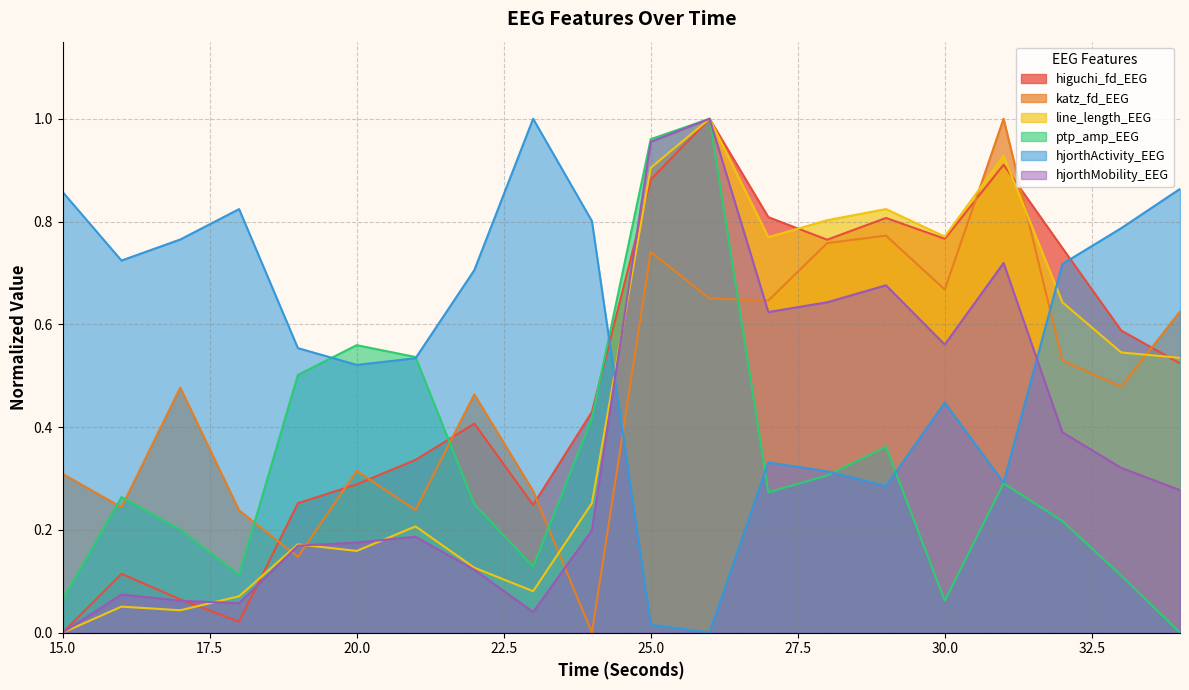

Count the number of categories in the chart.

20